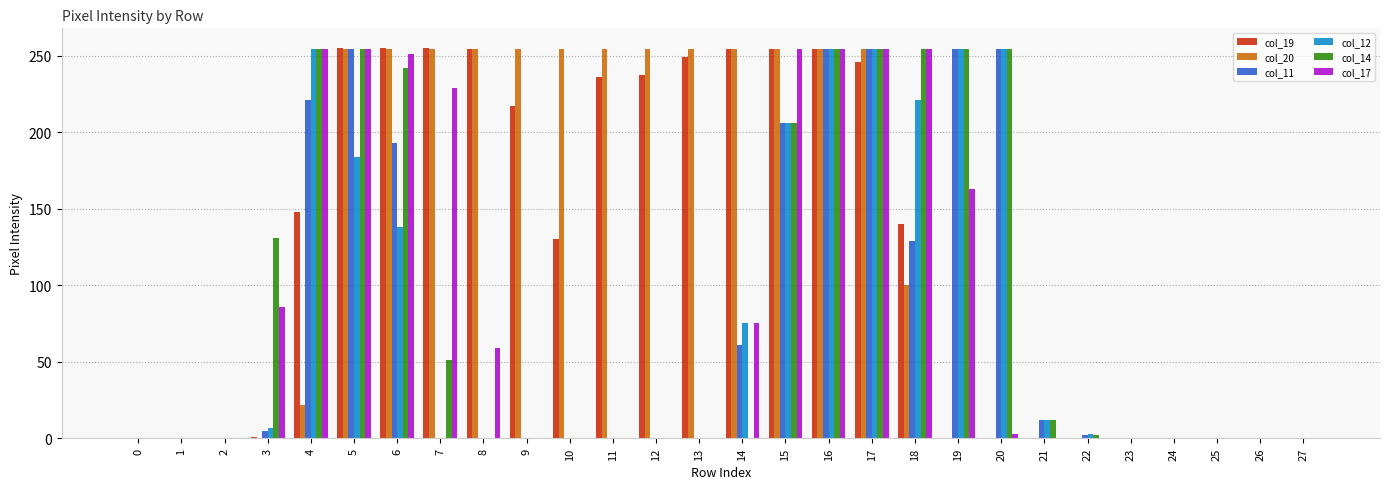

Are the bars grouped side by side (vs. stacked)?

Yes